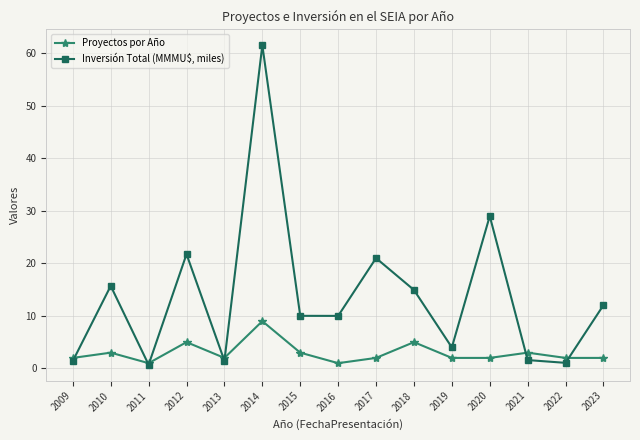

Between 2020 and 2022, which series saw the biggest shift?

Inversión Total (MMMU$, miles)